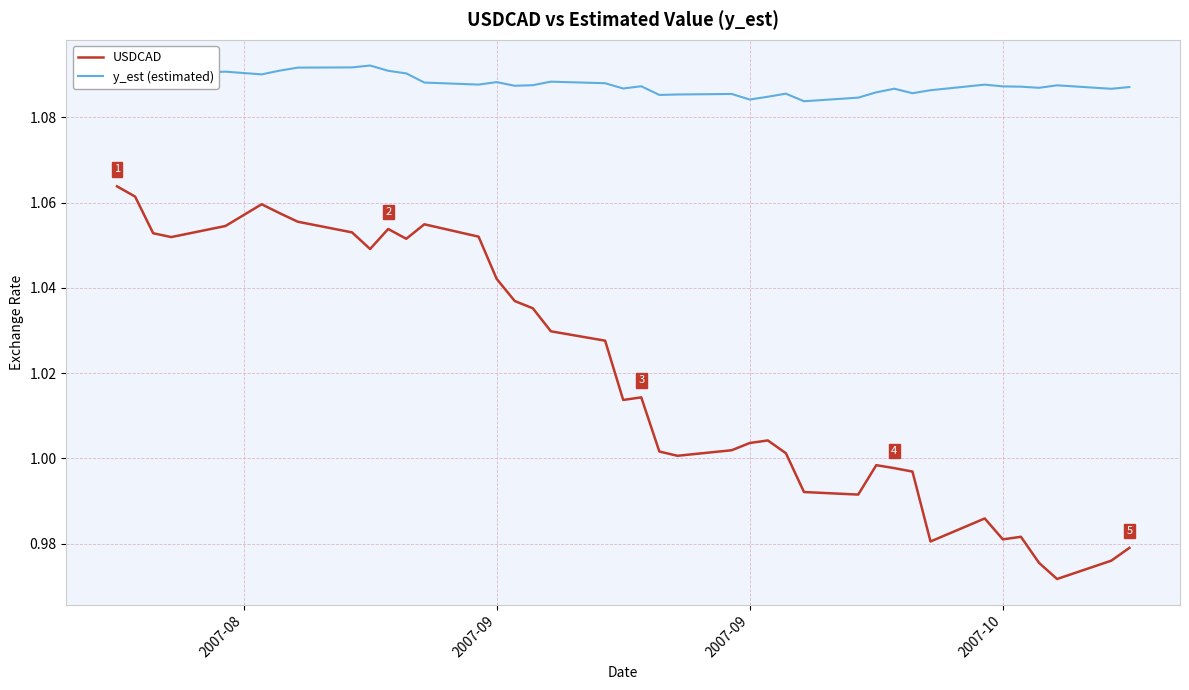

True or false: y_est (estimated) and USDCAD cross at least once.

False